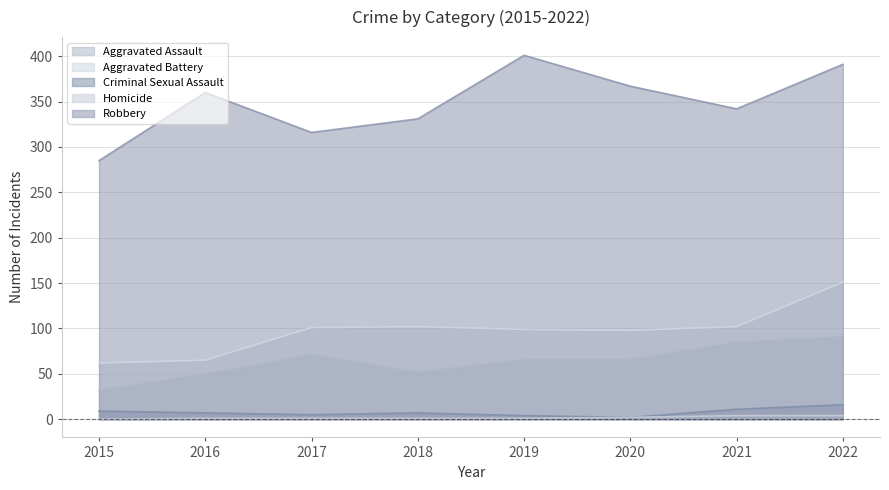

Which series changed the most between 2015 and 2017?

Aggravated Assault